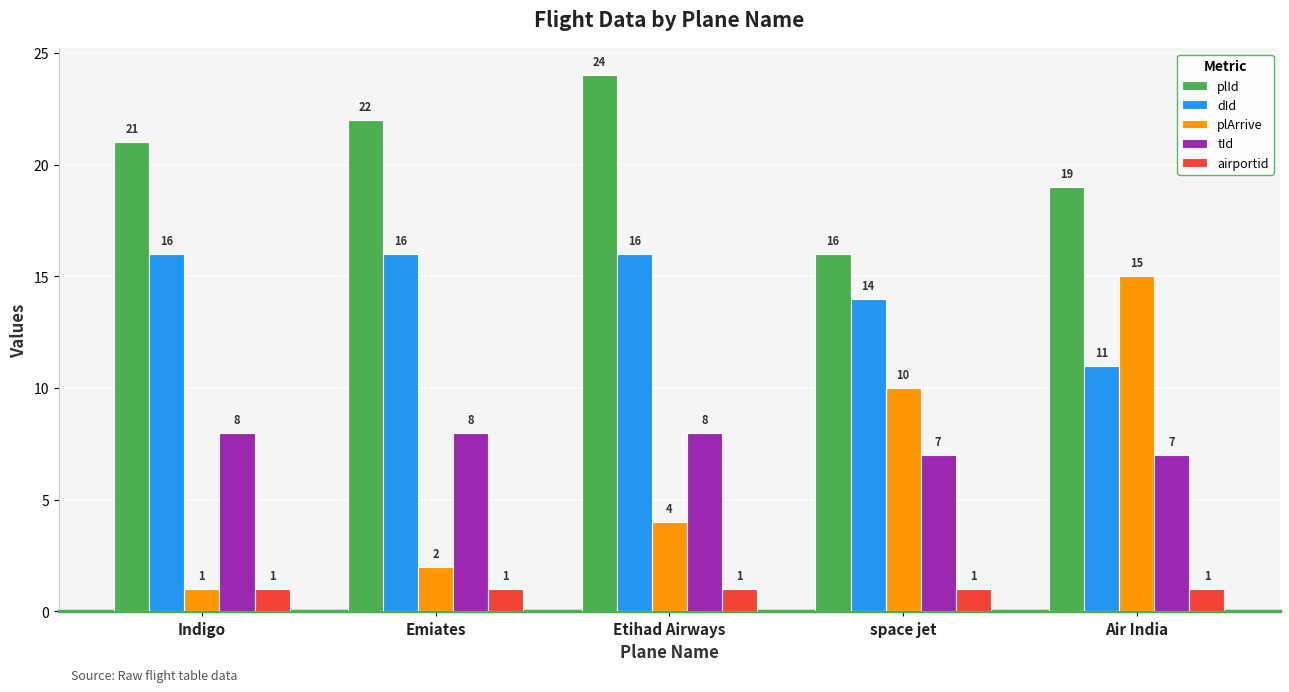

What is the difference between the highest and lowest values at Emiates?

21